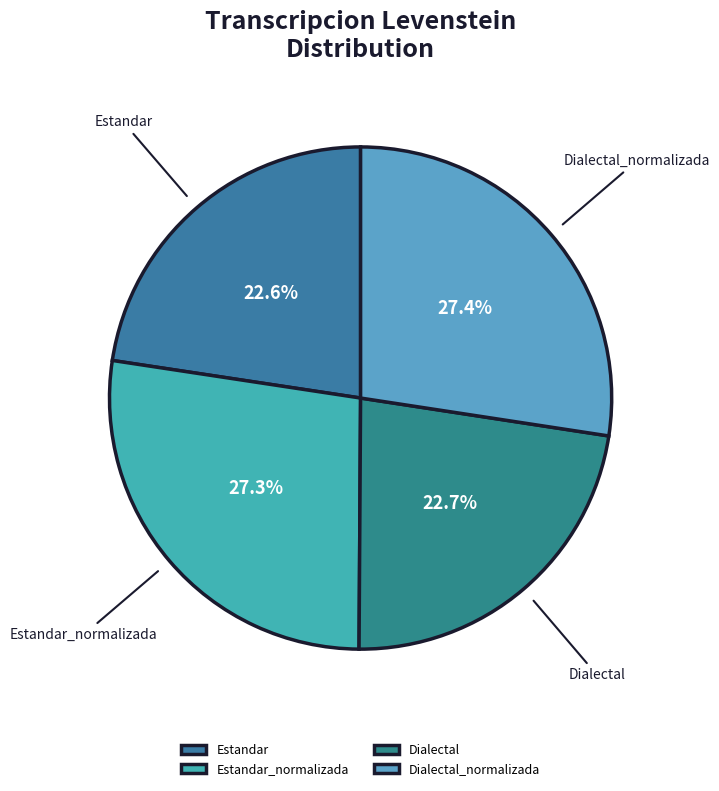

What portion of the pie excludes Dialectal_normalizada?

72.6%